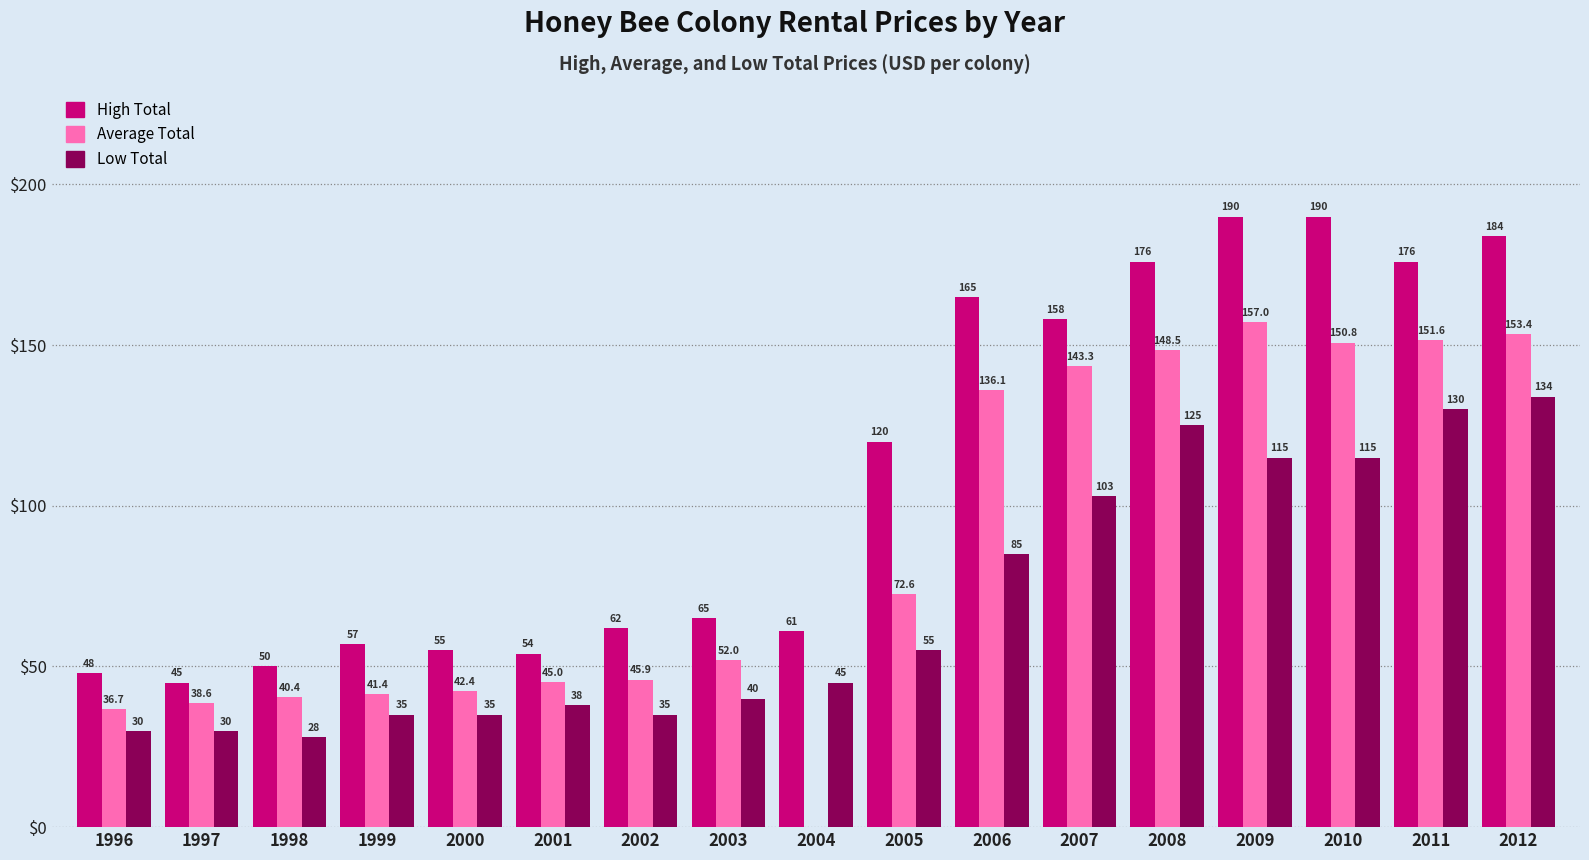

At which category is the sum across all series the highest?

2012